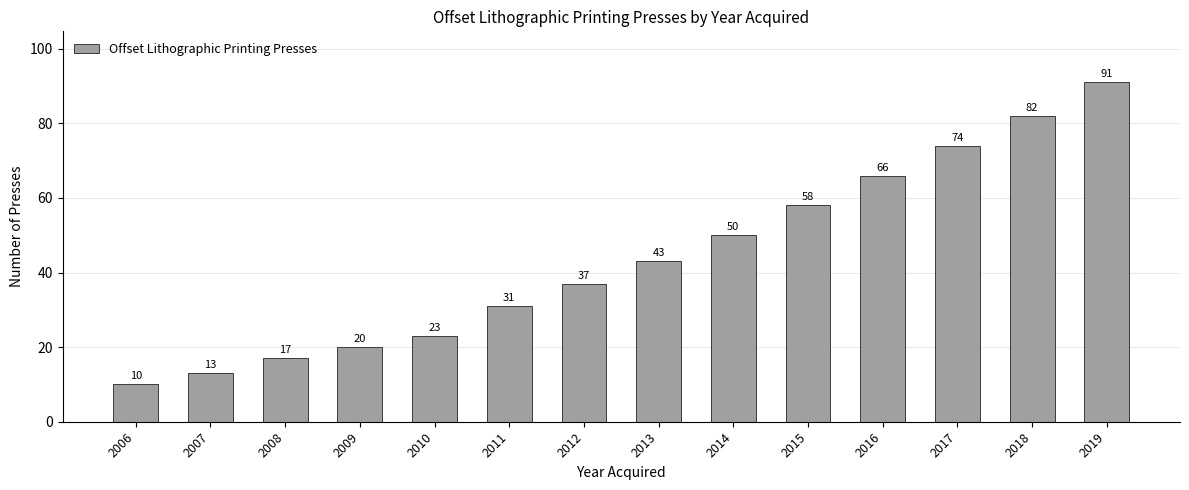

What is the value of the 12th bar from the left?

74